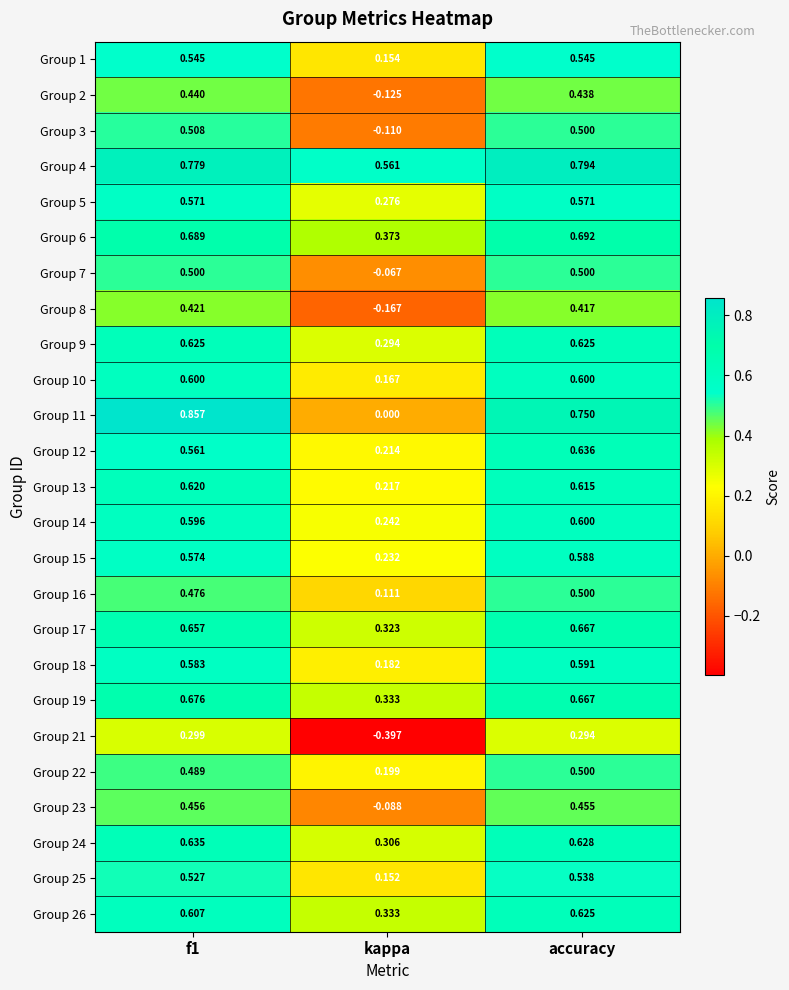

What is the spread (max minus min) of values at accuracy?

0.5